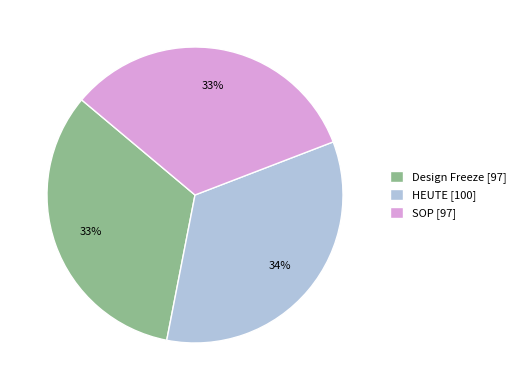

Does any single category account for the majority?

No